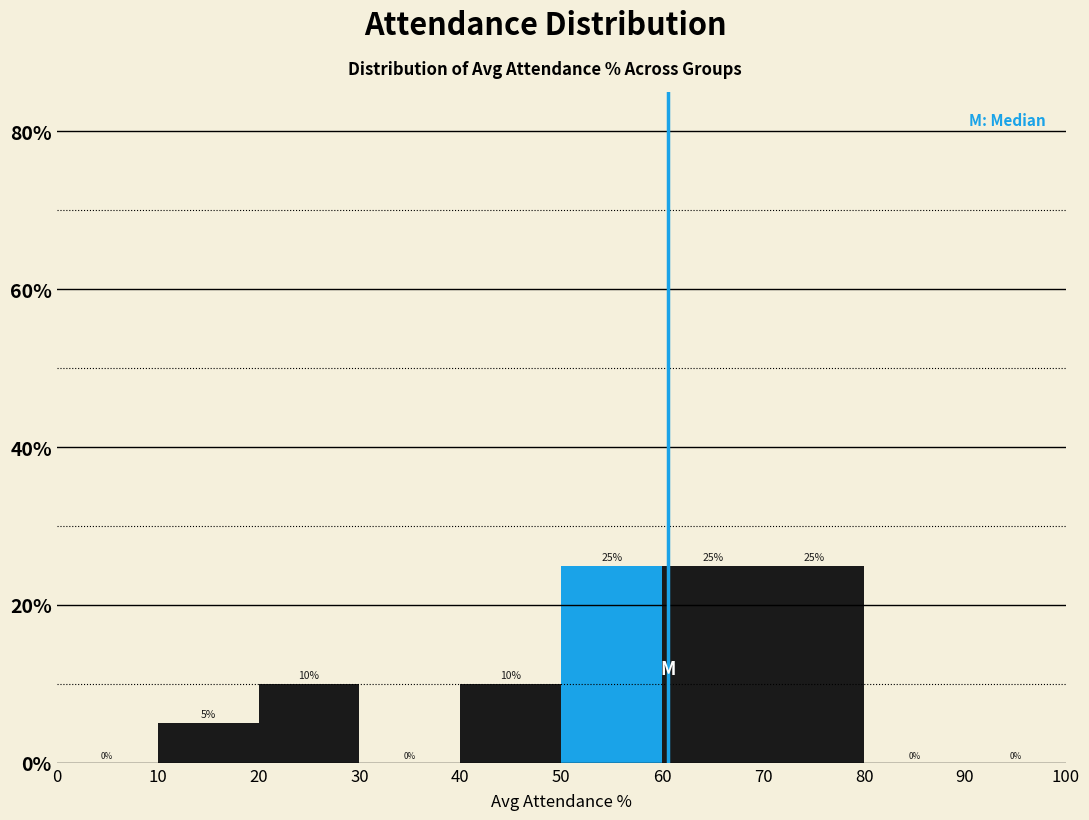

Reading left to right, transcribe this chart: for each bar, give the range it covers on the x-axis and its height.

0 to 10: 0
10 to 20: 5
20 to 30: 10
30 to 40: 0
40 to 50: 10
50 to 60: 25
60 to 70: 25
70 to 80: 25
80 to 90: 0
90 to 100: 0